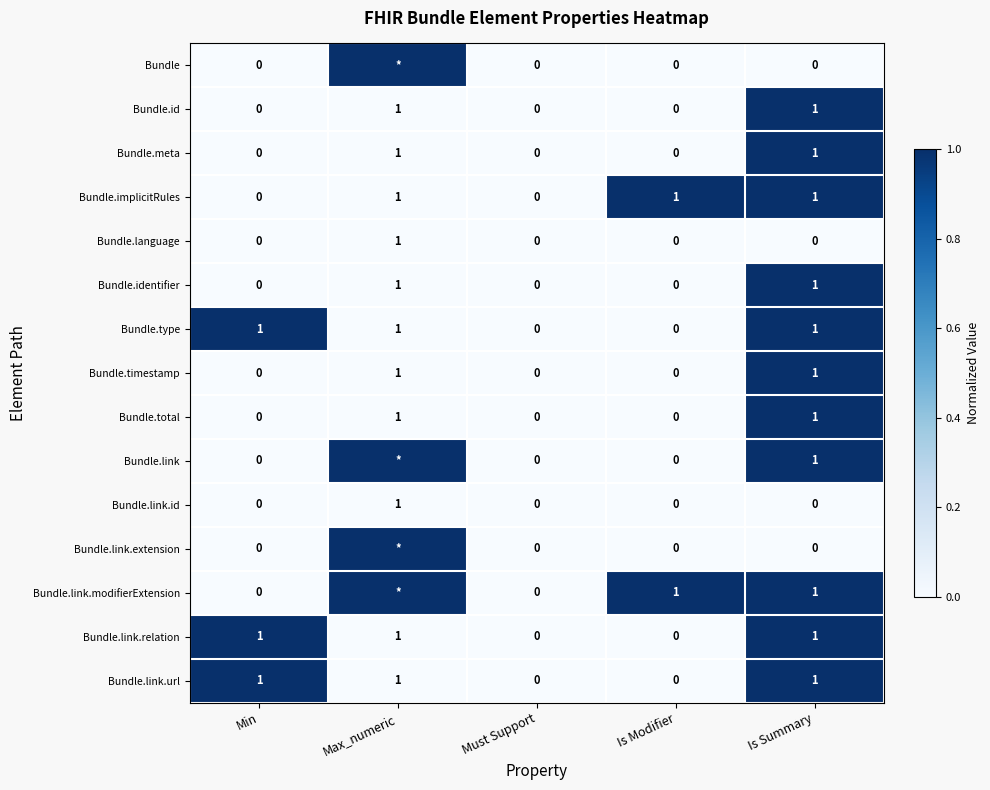

Is the value of Bundle.total at Max_numeric greater than the value of Bundle.type at Is Modifier?

Yes